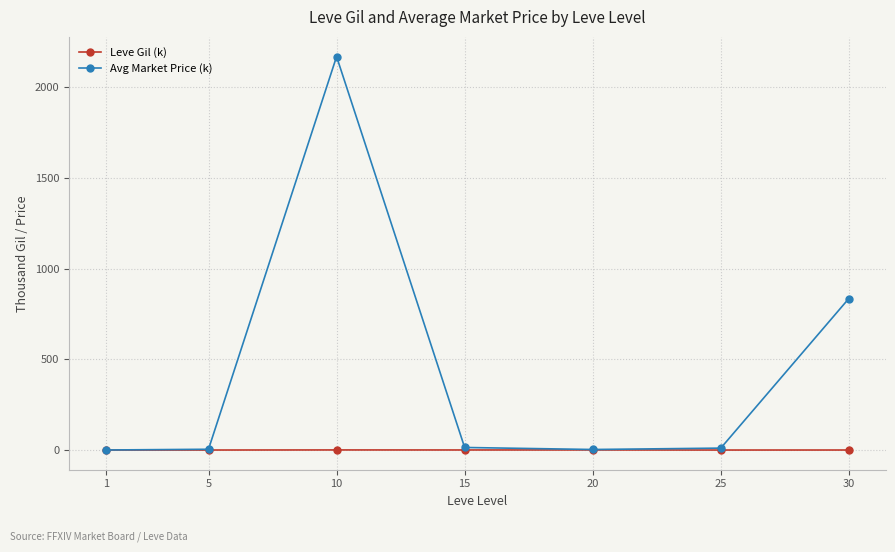

What is the total value across all series at 5?

4.9